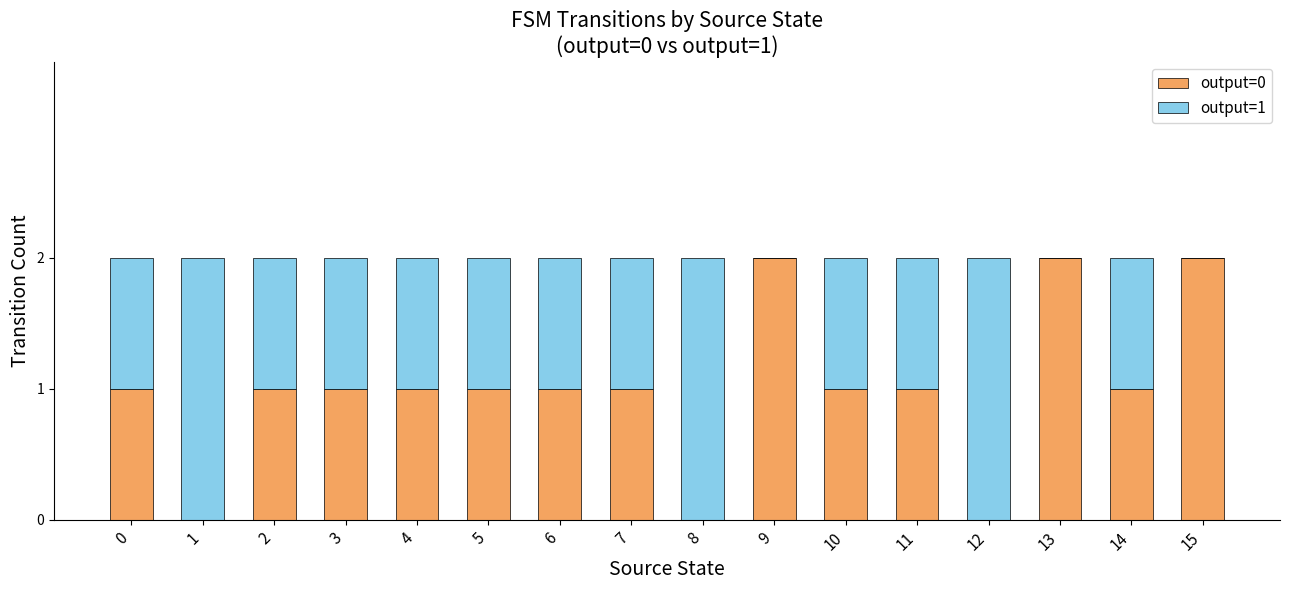

Is it true that output=0 equals 0 at 12?

True